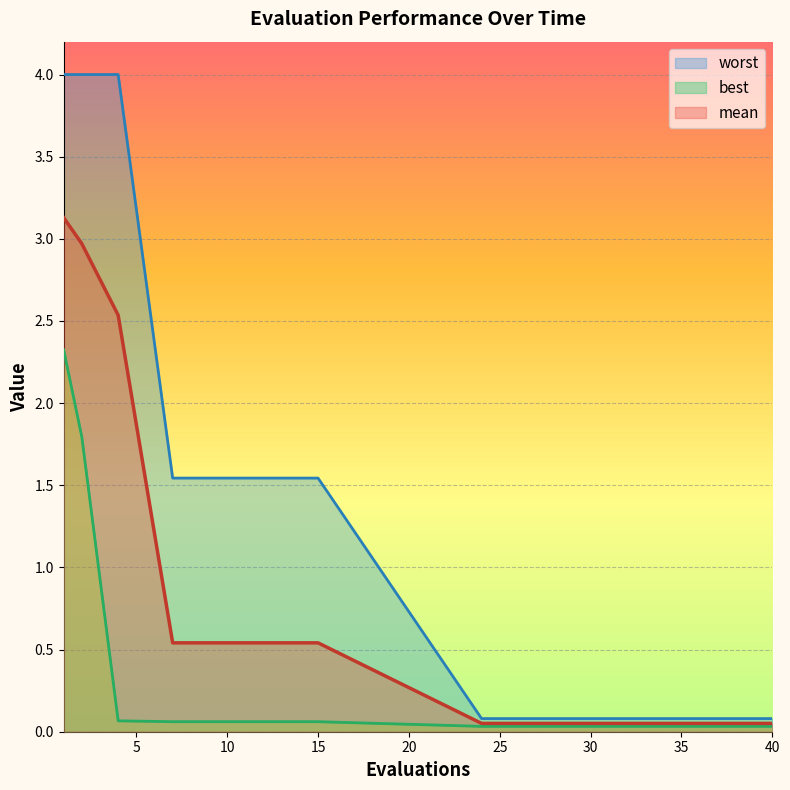

The mean series shows 0.0 at 28. True or false?

False